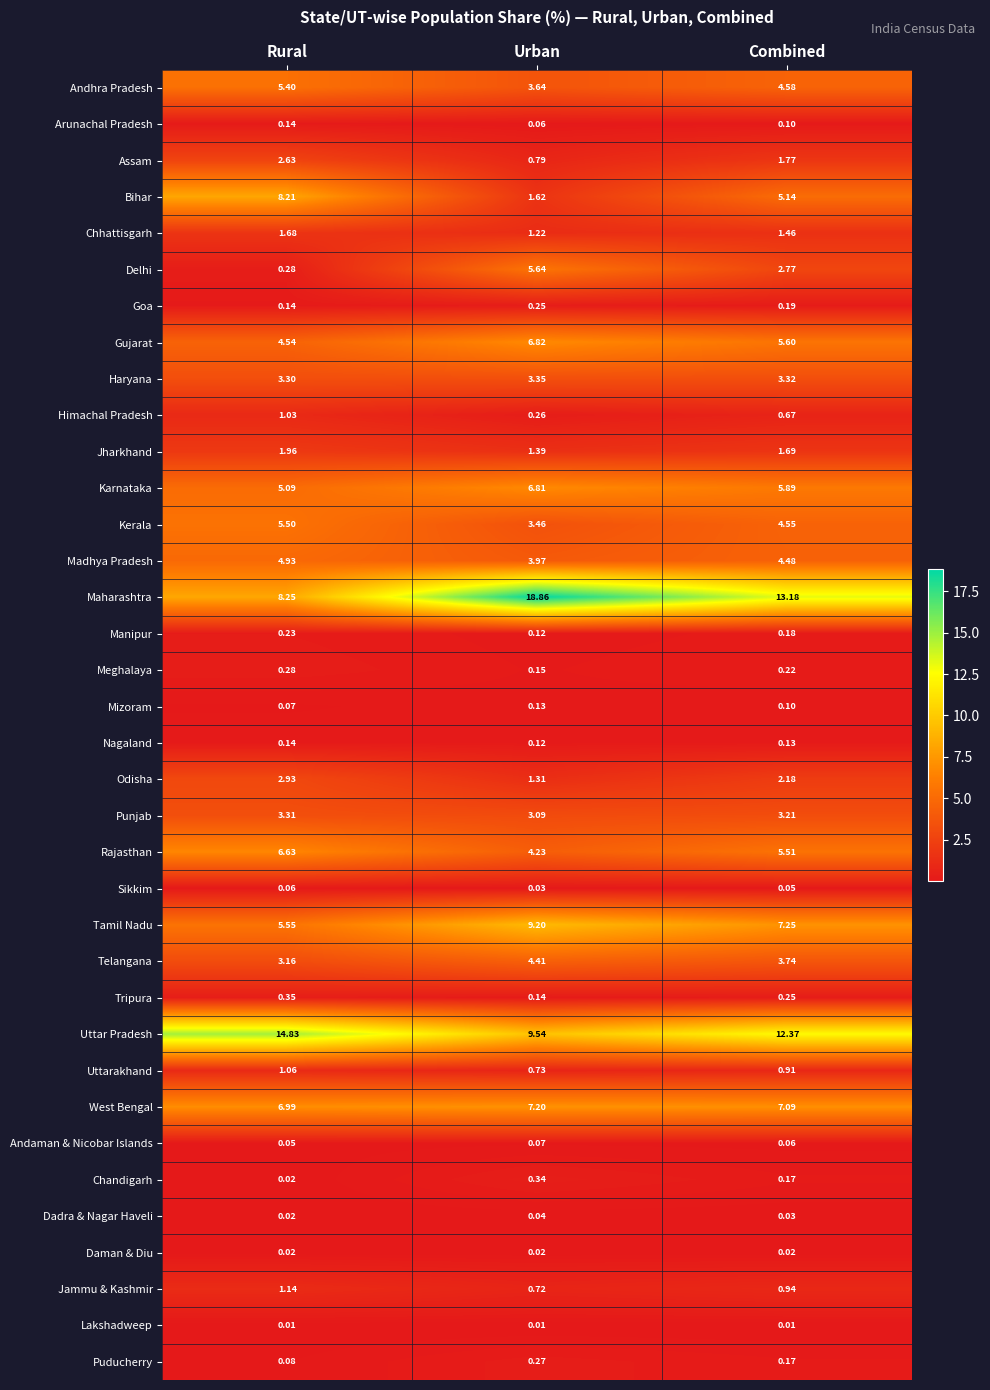

Count the number of categories in the chart.

3